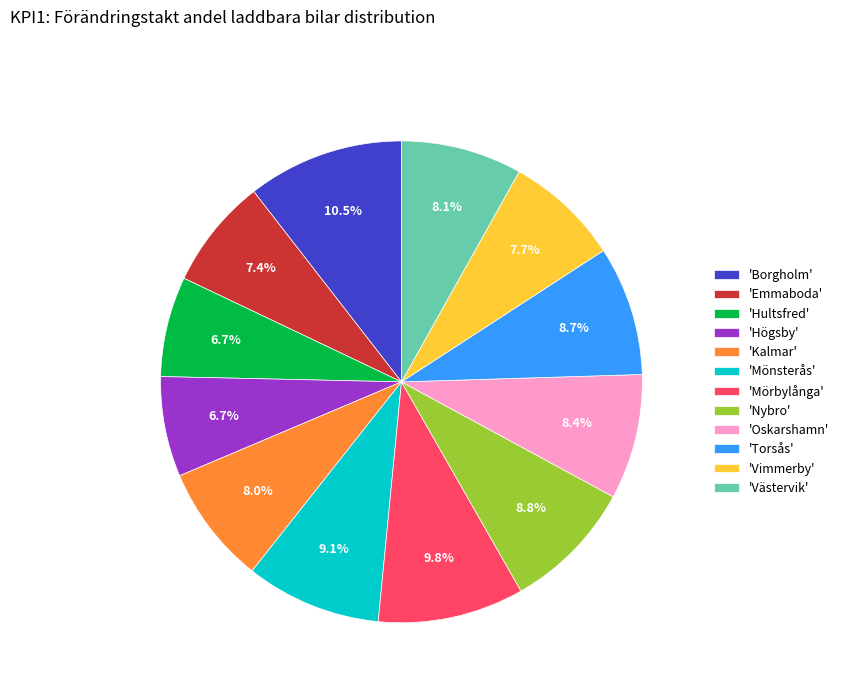

What is the ratio of the value at 'Mörbylånga' to the value at 'Vimmerby'?

1.3